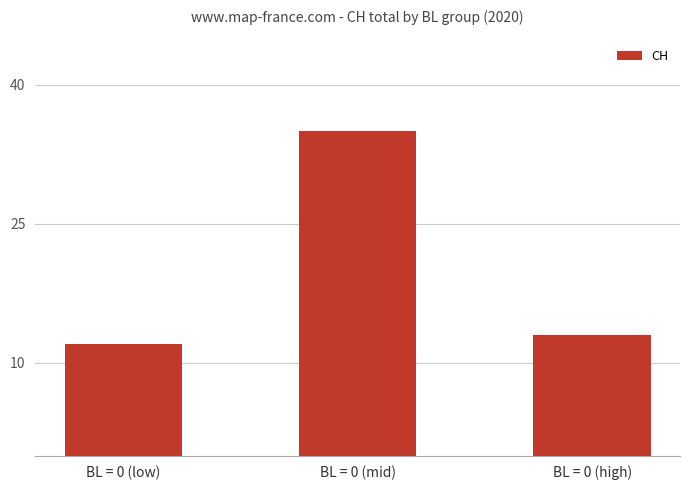

Which label corresponds to the smallest value in the chart?

BL = 0 (low)